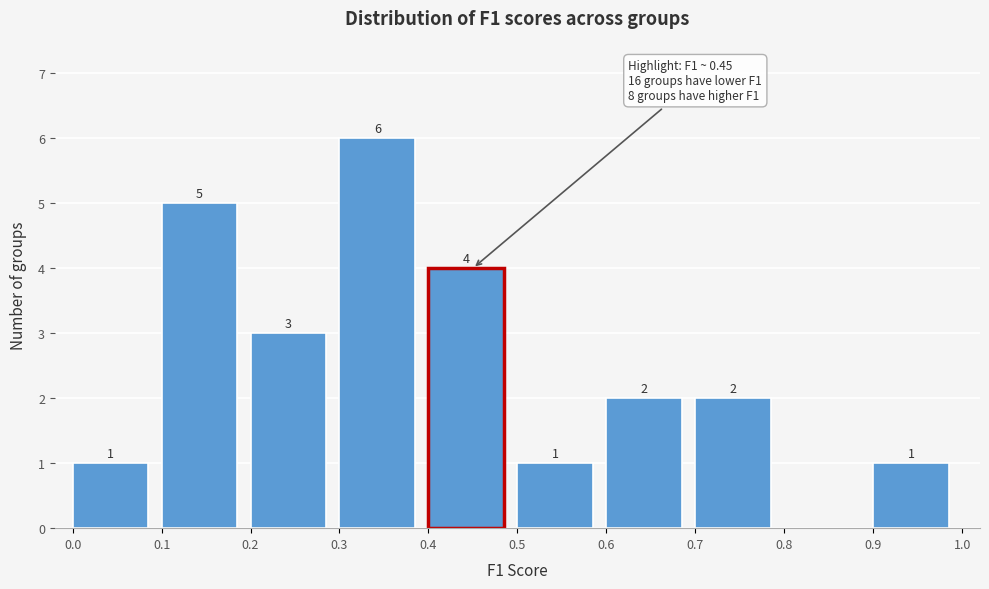

Which range on the x-axis has the tallest bar?

0.3 to 0.4